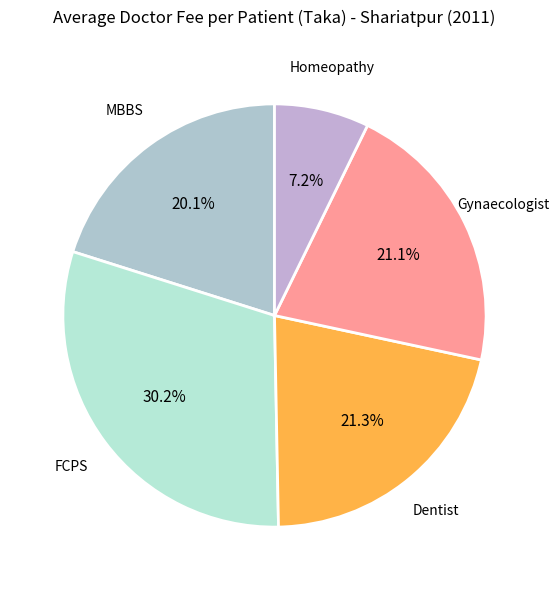

To the nearest percent, what is the difference between the largest and smallest slice percentages?

23%